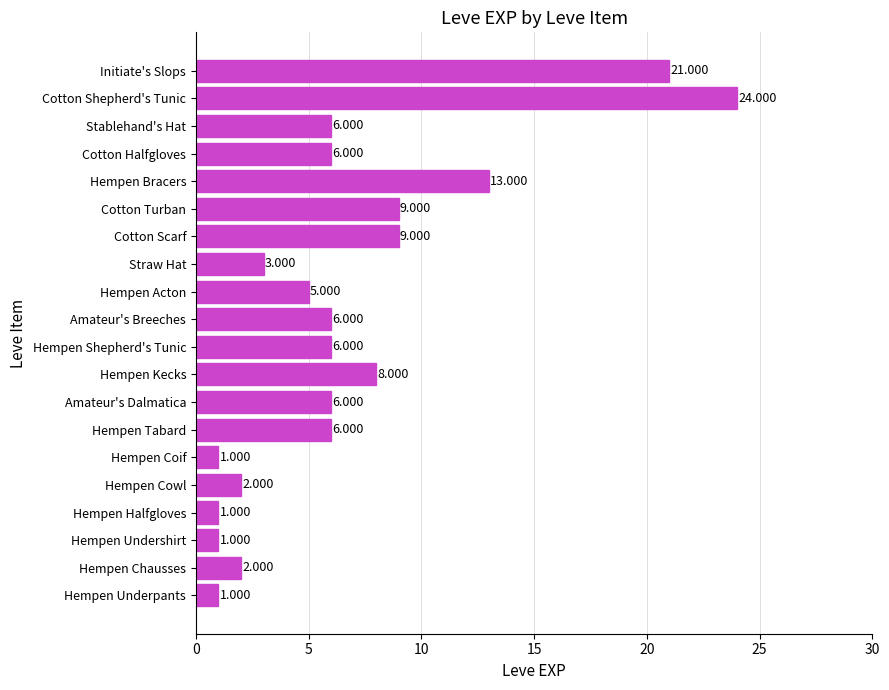

Between Hempen Kecks and Straw Hat, which is larger?

Hempen Kecks